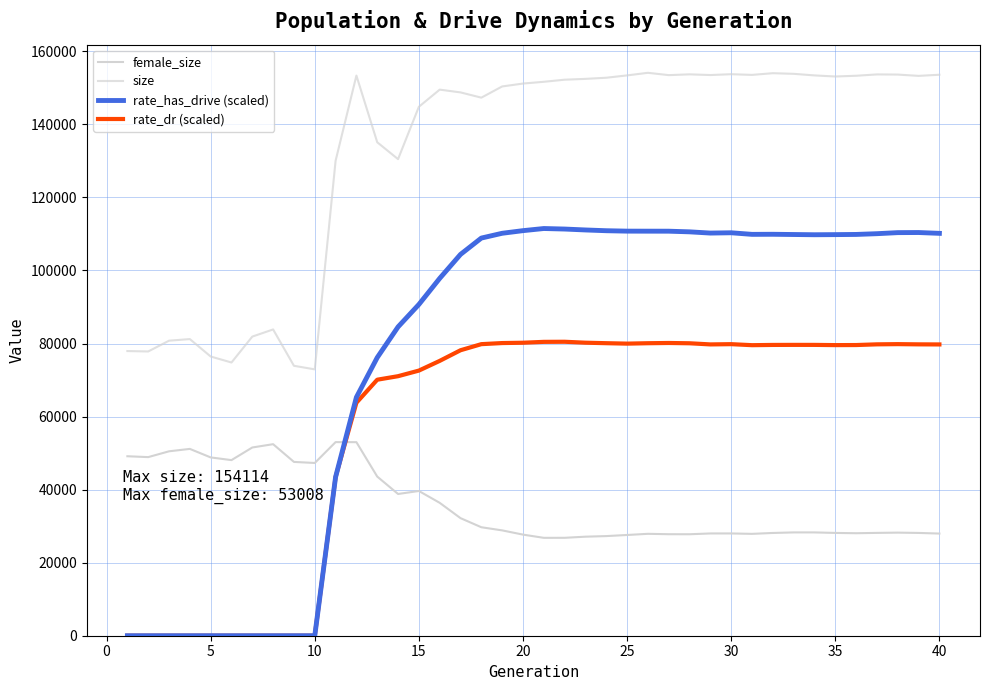

What is the average value of the rate_dr (scaled) series?

57807.5